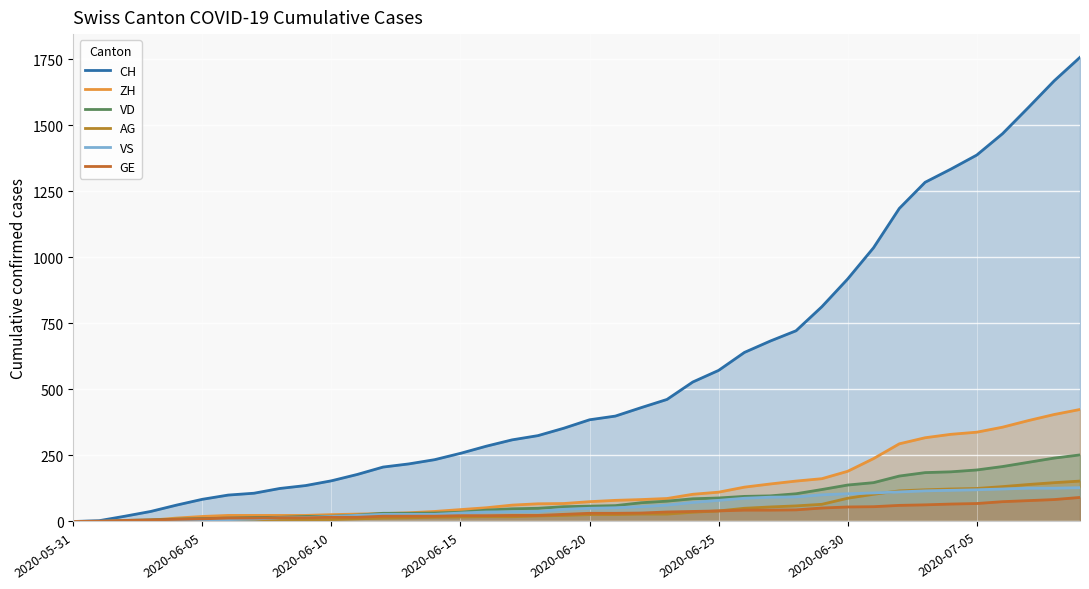

What is the average value of the GE series?

34